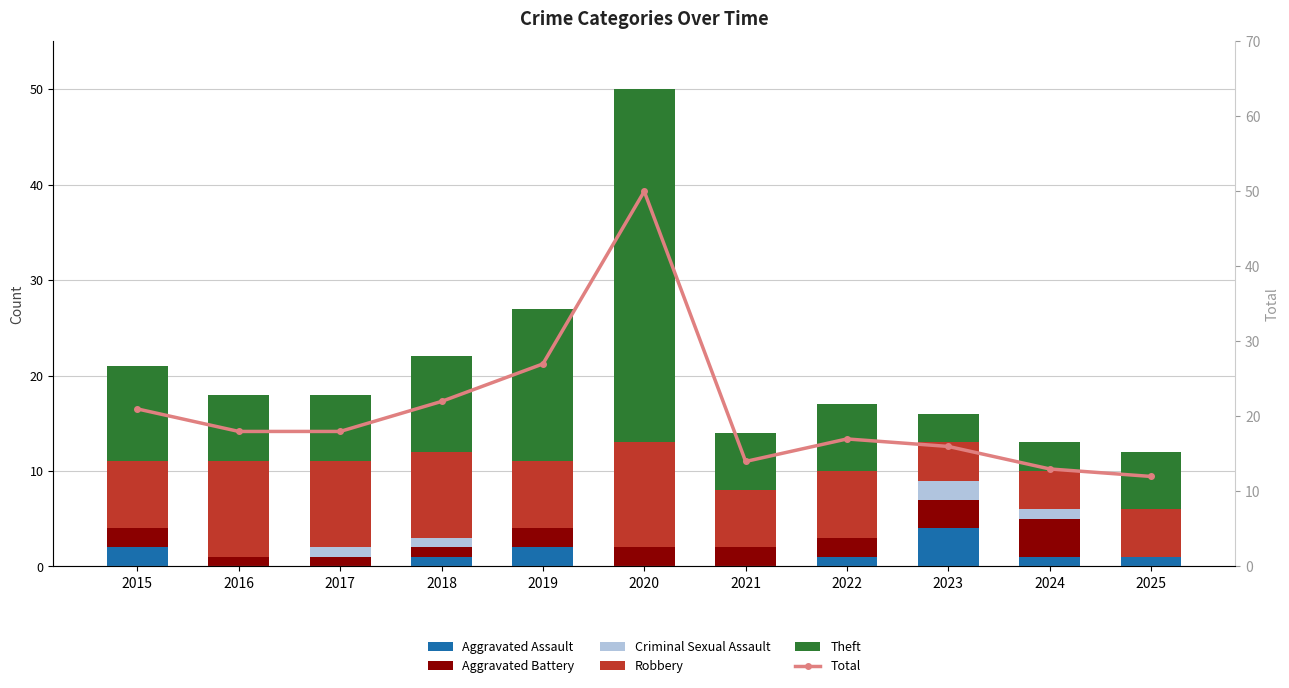

Reading left to right, what are all the values shown in this chart?

Aggravated Assault: 2015=2	2016=0	2017=0	2018=1	2019=2	2020=0	2021=0	2022=1	2023=4	2024=1	2025=1
Aggravated Battery: 2015=2	2016=1	2017=1	2018=1	2019=2	2020=2	2021=2	2022=2	2023=3	2024=4	2025=0
Criminal Sexual Assault: 2015=0	2016=0	2017=1	2018=1	2019=0	2020=0	2021=0	2022=0	2023=2	2024=1	2025=0
Robbery: 2015=7	2016=10	2017=9	2018=9	2019=7	2020=11	2021=6	2022=7	2023=4	2024=4	2025=5
Theft: 2015=10	2016=7	2017=7	2018=10	2019=16	2020=37	2021=6	2022=7	2023=3	2024=3	2025=6
Total: 2015=21	2016=18	2017=18	2018=22	2019=27	2020=50	2021=14	2022=17	2023=16	2024=13	2025=12